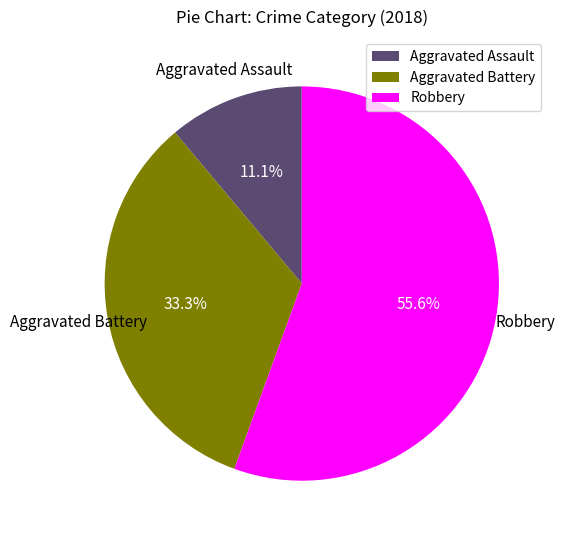

True or false: Aggravated Assault accounts for 17% of the total.

False